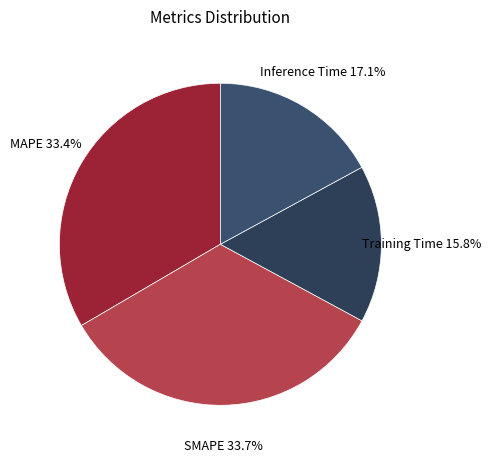

Is there a majority slice in this chart?

No